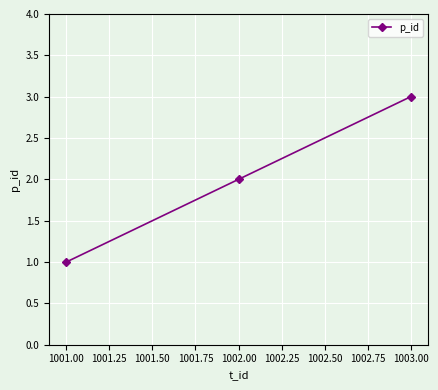

What is the sum of all values?

6